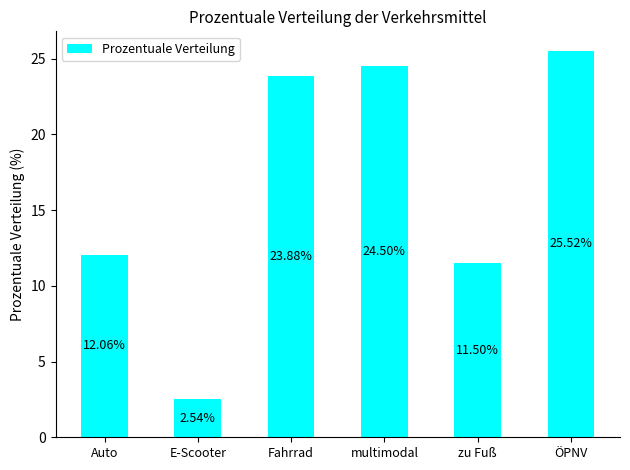

The value at E-Scooter is 3.7. True or false?

False